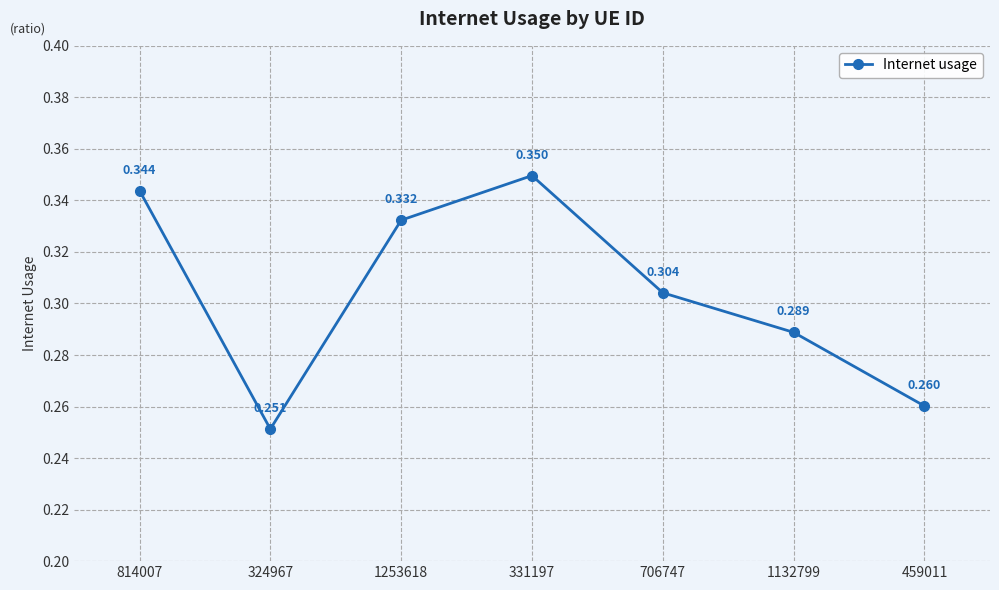

Reading left to right, what are all the values shown in this chart?

814007=0.3	324967=0.3	1253618=0.3	331197=0.3	706747=0.3	1132799=0.3	459011=0.3